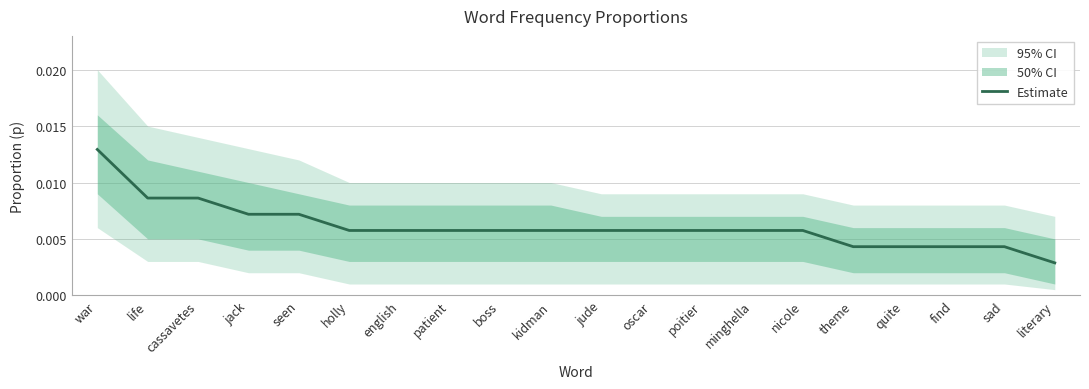

Rank the categories by value from highest to lowest.

war, life, cassavetes, jack, seen, holly, english, patient, boss, kidman, jude, oscar, poitier, minghella, nicole, theme, quite, find, sad, literary